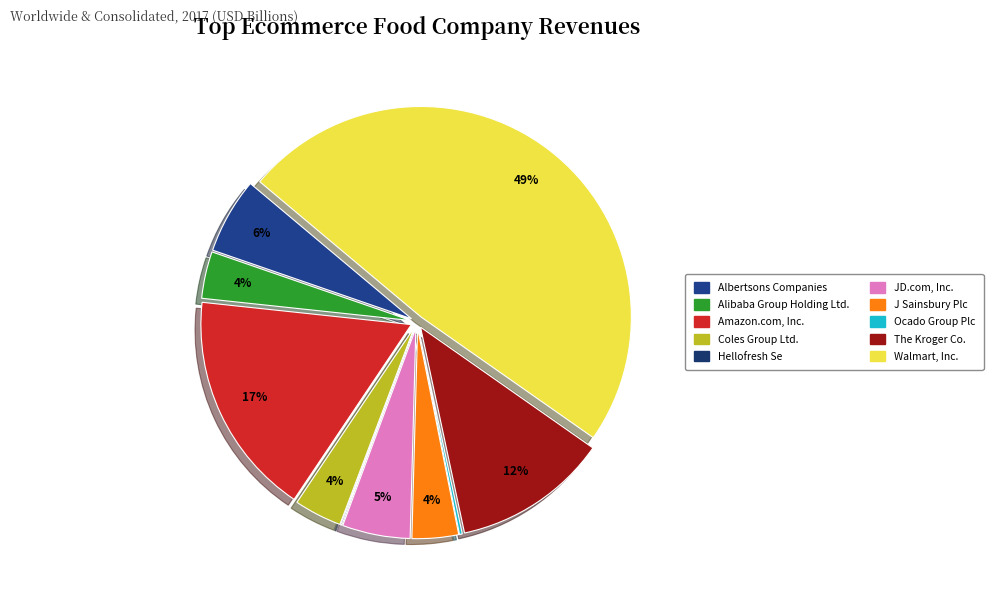

Is there a majority slice in this chart?

No